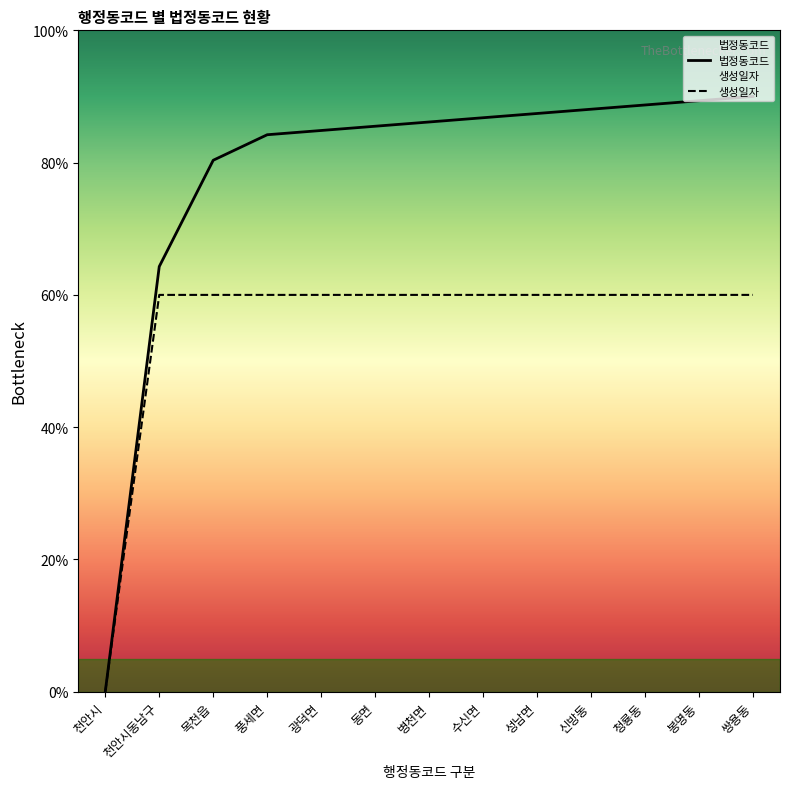

What is the total value across all series at 봉명동?

149.4